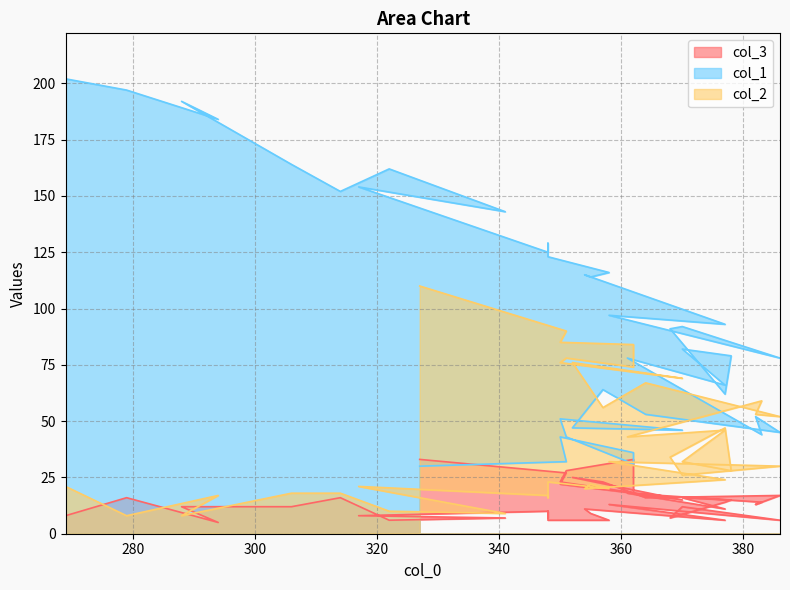

Reading left to right, transcribe all the data shown in this chart.

col_3: 8	16	5	12	12	16	6	7	8	10	7	10	6	6	9	11	6	13	6	12	7	14	15	16	11	18	14	13	17	16	23	25	15	23	28	33	18	22	27	33
col_1: 202	197	184	192	164	152	162	143	154	125	129	125	123	116	114	115	93	97	78	92	91	62	79	82	66	78	44	52	45	53	64	47	46	51	43	31	36	43	32	30
col_2: 21	8	17	8	18	18	10	9	21	17	16	17	23	20	22	20	24	32	30	26	34	47	28	32	46	43	59	53	52	67	56	76	69	76	78	74	84	85	90	110